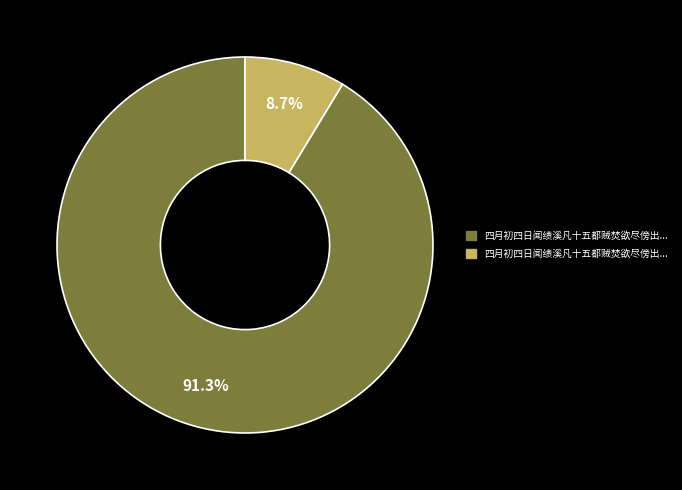

Is there any slice that represents more than half of the pie?

Yes